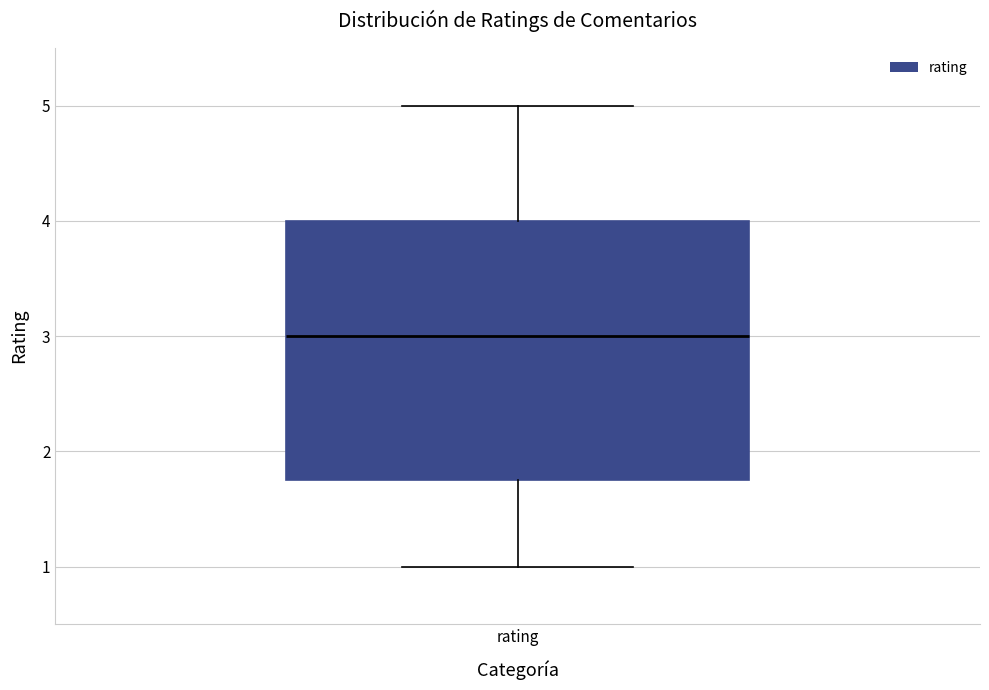

Where is the lower edge of the box for rating on the y-axis? The values are not printed on the chart, so give them approximately, as read against the axis.

1.8